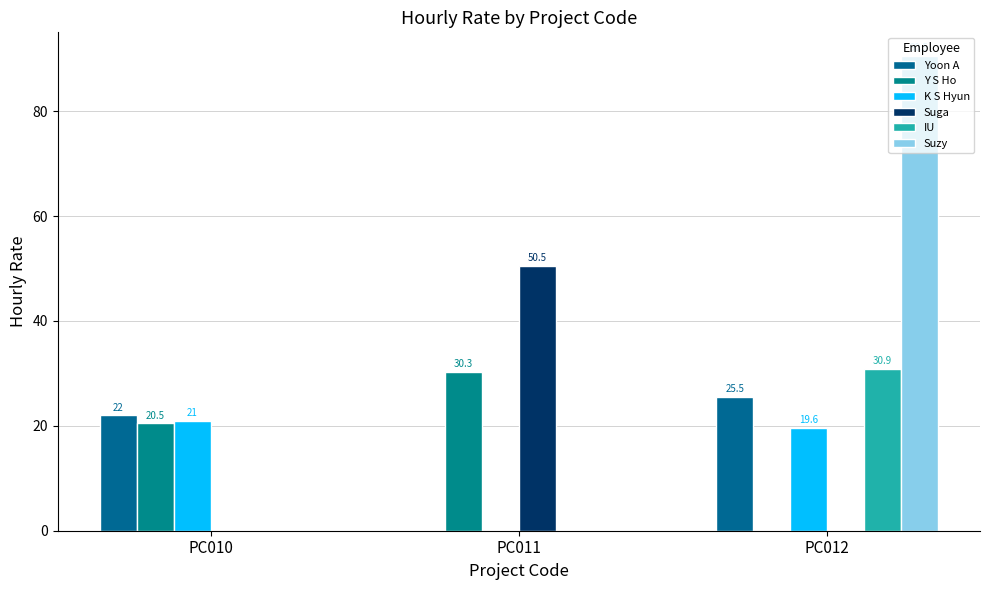

Reading left to right, extract all data points from this chart.

Yoon A: PC010=22.0	PC011=0.0	PC012=25.5
Y S Ho: PC010=20.5	PC011=30.3	PC012=0.0
K S Hyun: PC010=21.0	PC011=0.0	PC012=19.6
Suga: PC010=0.0	PC011=50.5	PC012=0.0
IU: PC010=0.0	PC011=0.0	PC012=30.9
Suzy: PC010=0.0	PC011=0.0	PC012=90.5